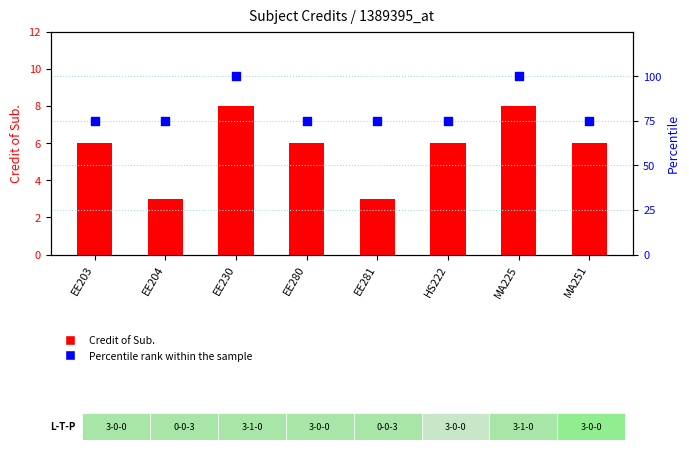

Which series contains the highest Y value?

Percentile rank within the sample